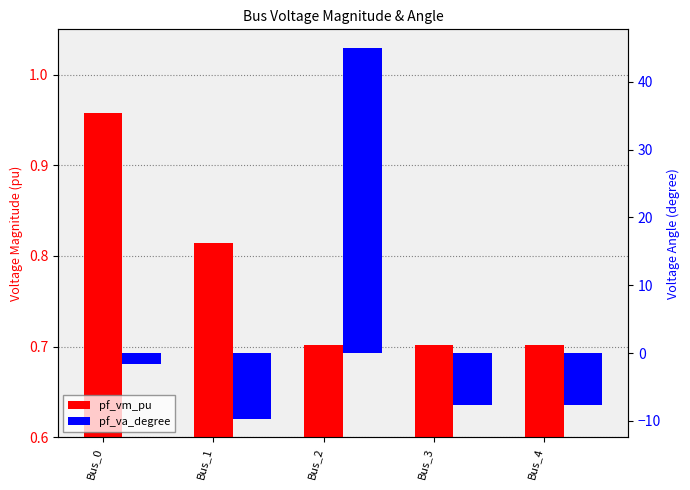

Reading left to right, extract all data points from this chart.

pf_vm_pu: Bus_0=1.0	Bus_1=0.8	Bus_2=0.7	Bus_3=0.7	Bus_4=0.7
pf_va_degree: Bus_0=-1.6	Bus_1=-9.7	Bus_2=45.0	Bus_3=-7.6	Bus_4=-7.6